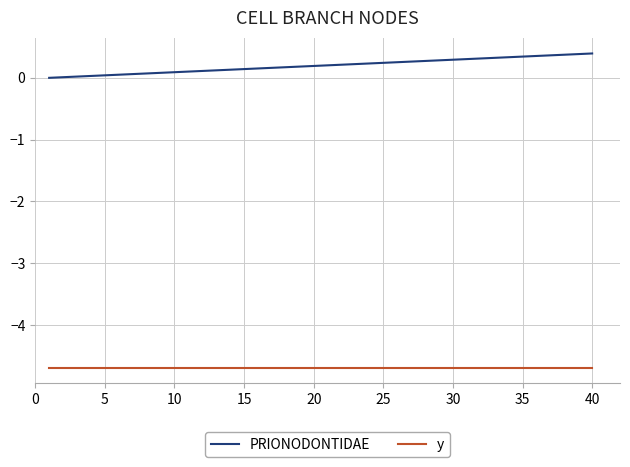

Which series has the widest spread of values?

PRIONODONTIDAE